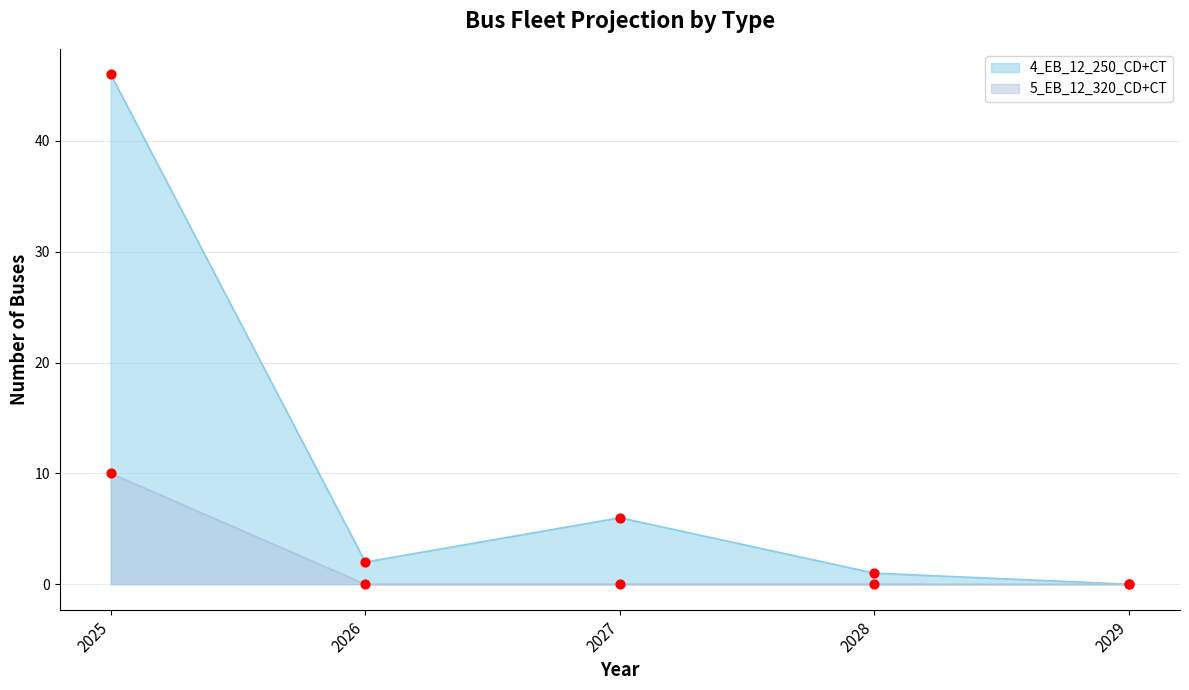

What is the total value across all series at 2025?

56